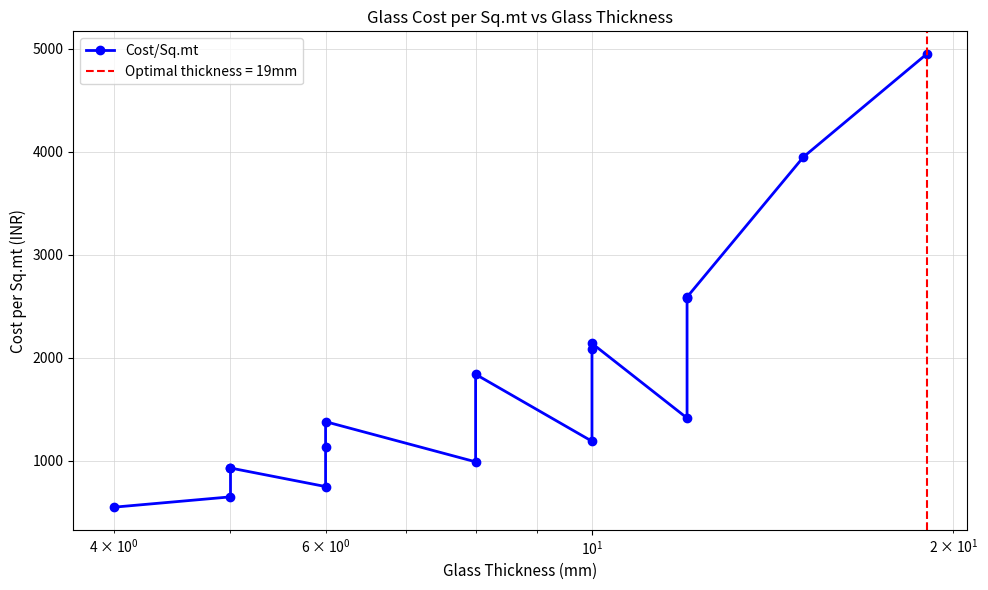

Reading left to right, extract all data points from this chart.

550	650	930	930	750	1130	1380	990	1840	1190	2090	2140	1415	2580	2590	3950	4950